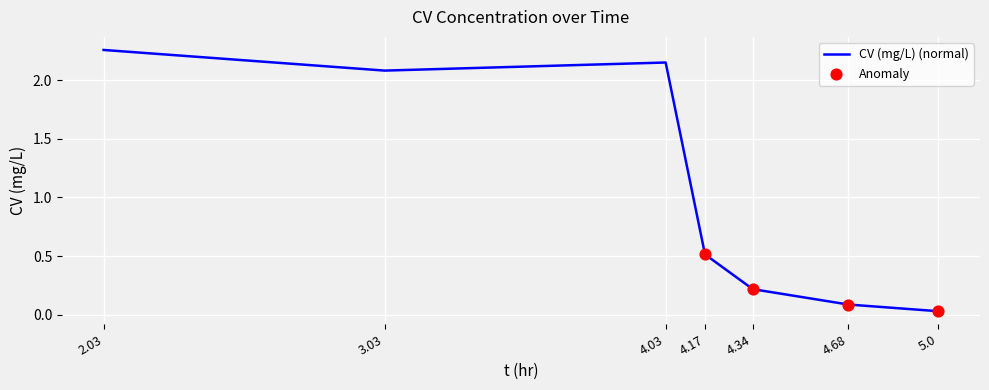

What is the change in value from 4.17 to 4.34?

-0.3